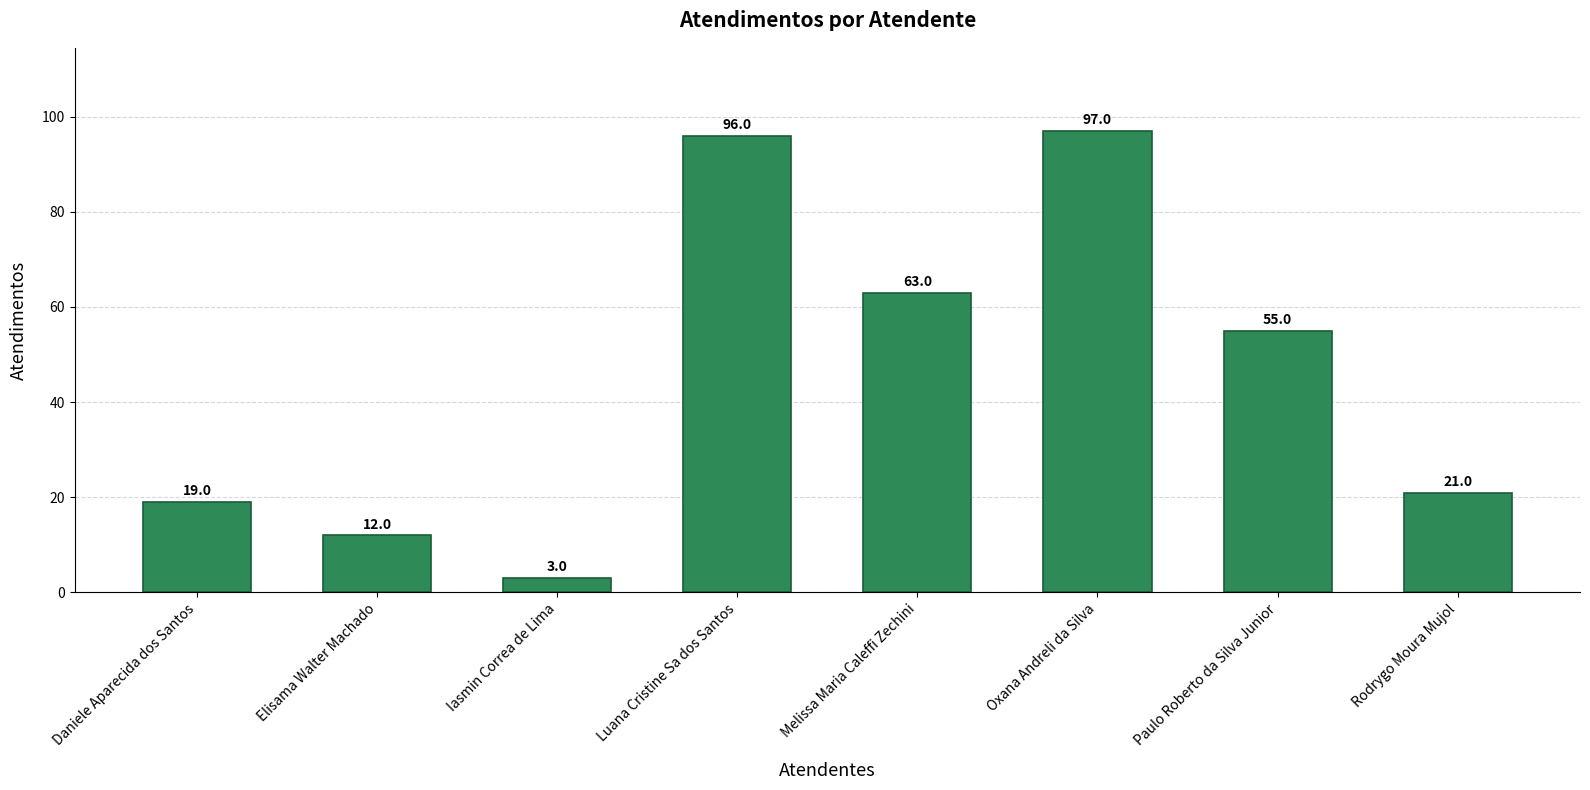

What is the difference between the maximum and minimum values?

94